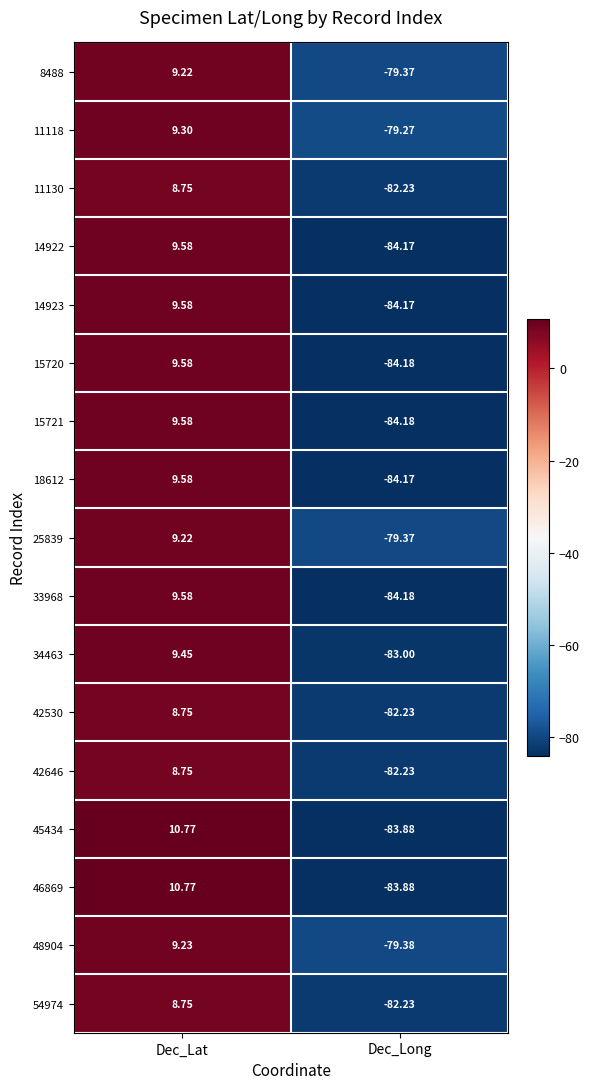

At which label does 33968 reach its minimum?

Dec_Long